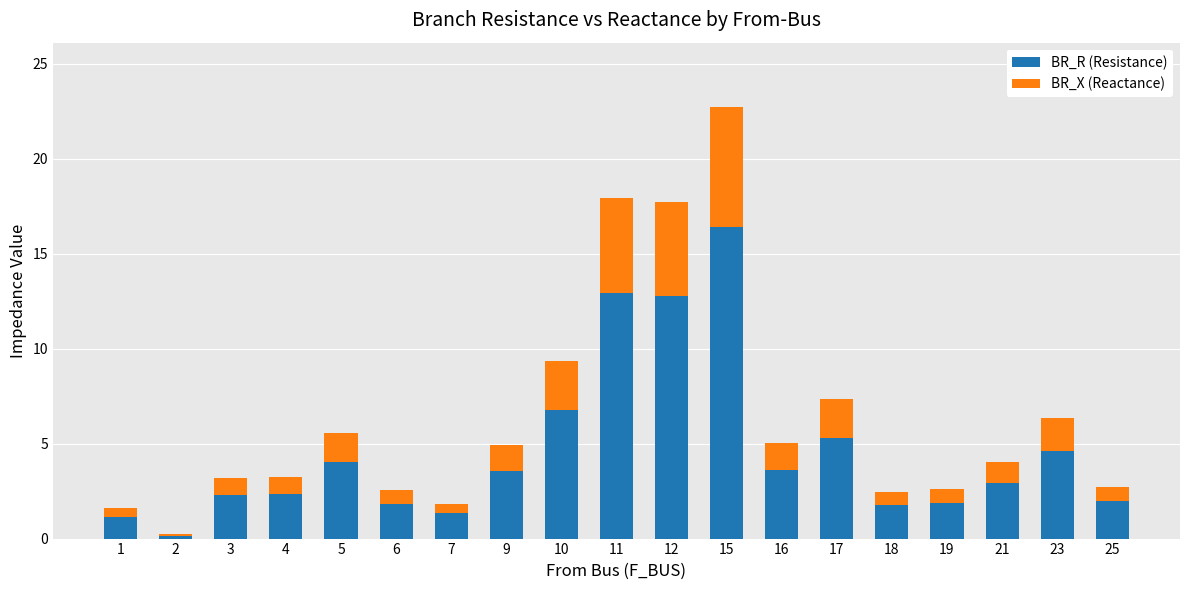

What is the maximum value for BR_R (Resistance)?

16.4